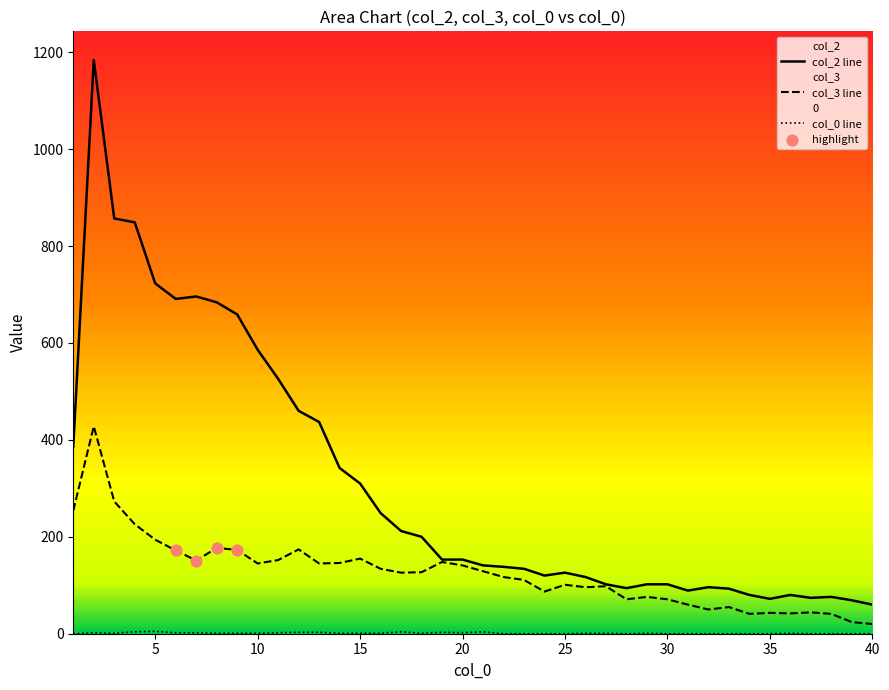

Which series has the largest total across all categories?

col_2 line